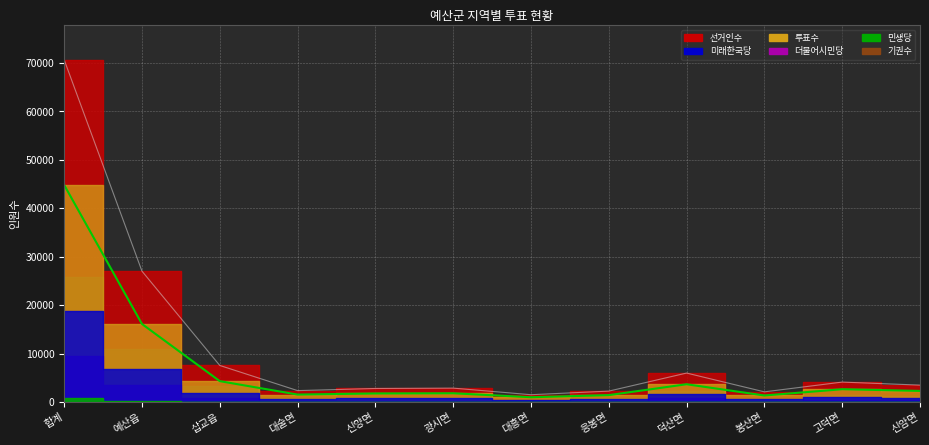

Count the number of data series in this chart.

6